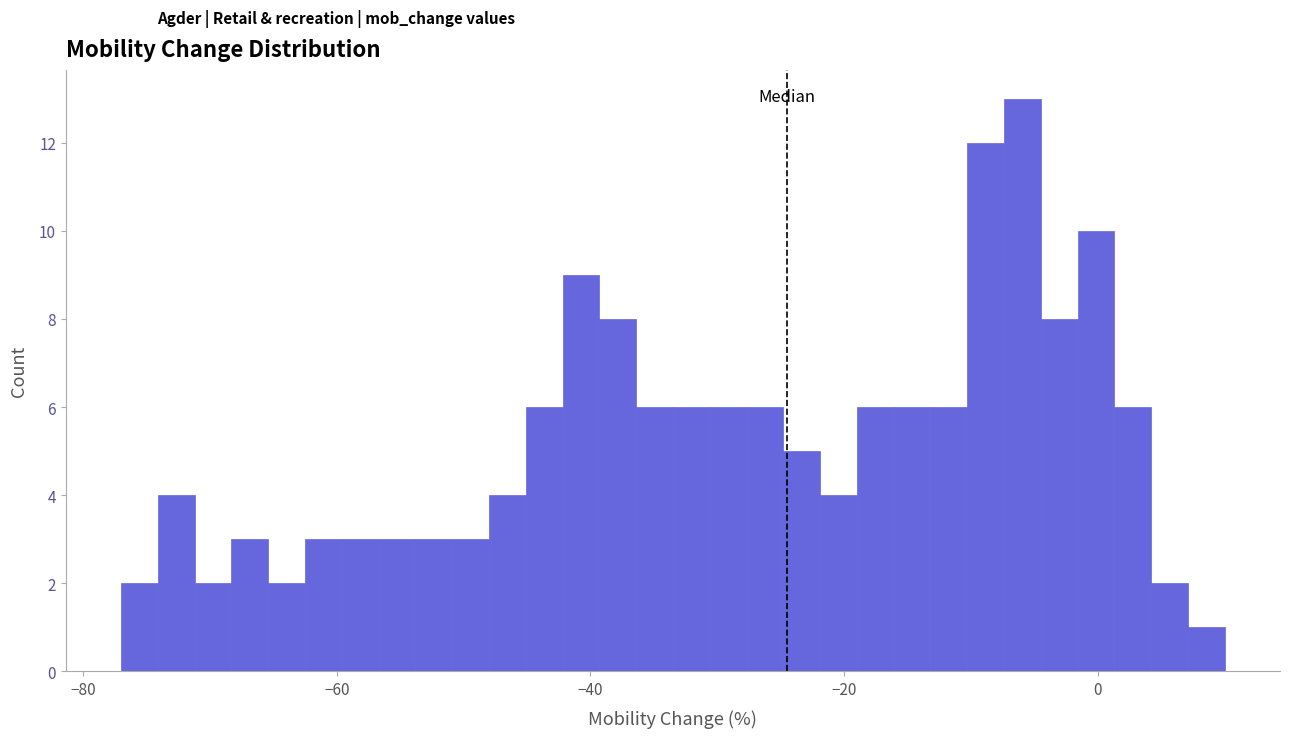

Around what value on the x-axis is the tallest bar? Give the approximate position of its centre, as read against the axis.

-6